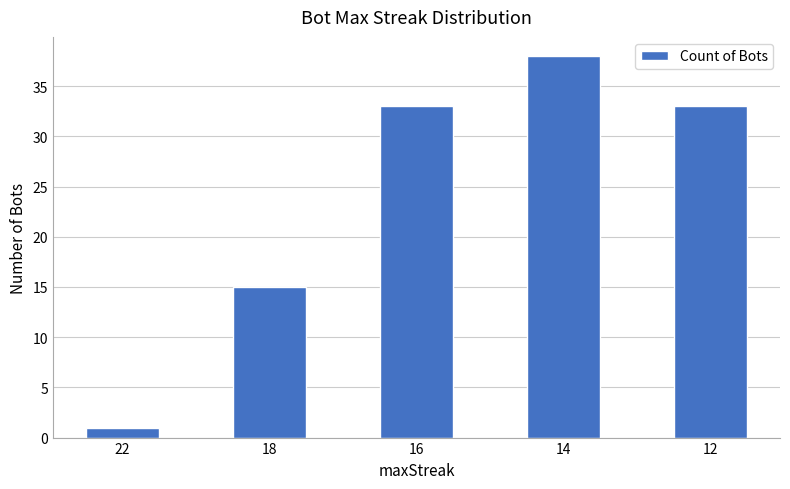

The chart shows a value of 33 at 12. True or false?

True